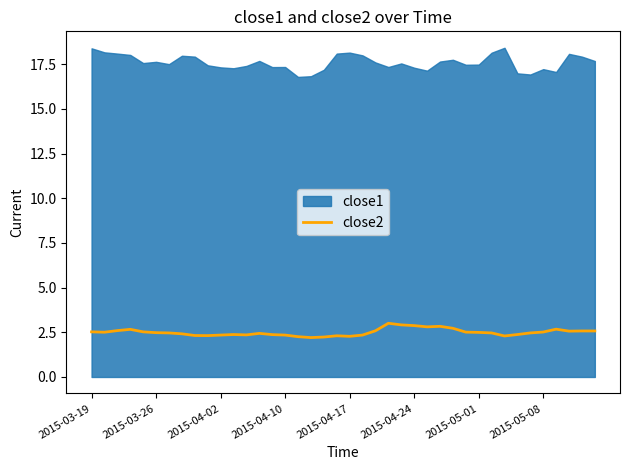

How many points are higher than both their immediate neighbors (excluding endpoints)?

7